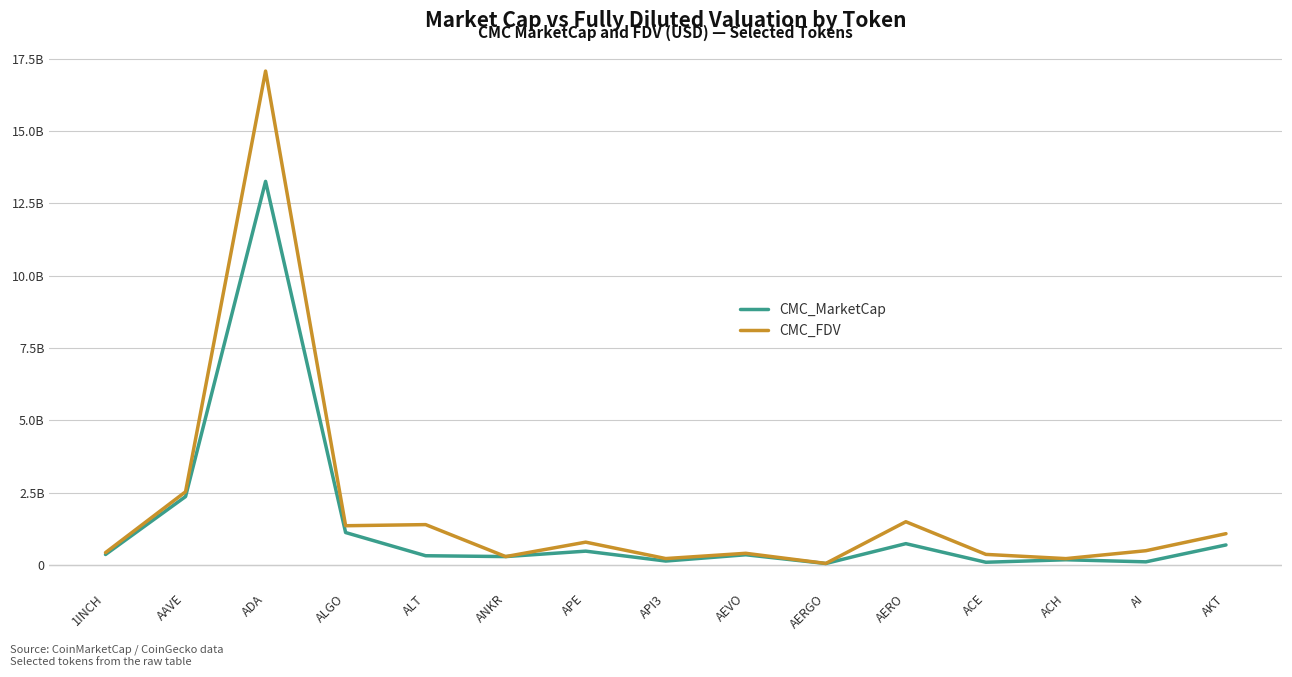

What is the average value of the CMC_FDV series?

1878023844.9